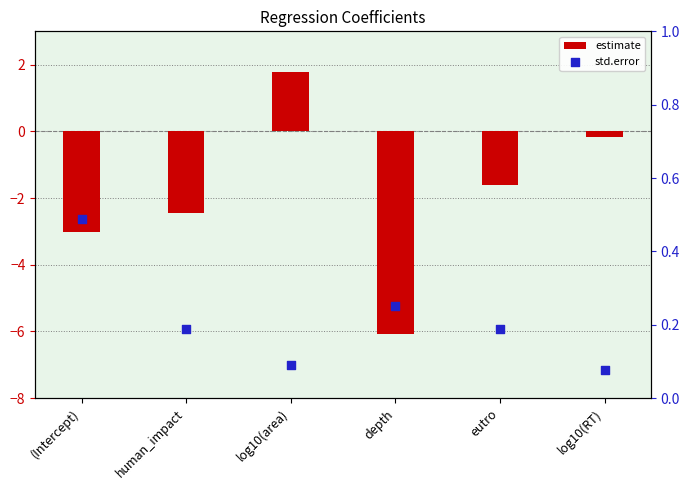

Which series has the largest total across all categories?

std.error